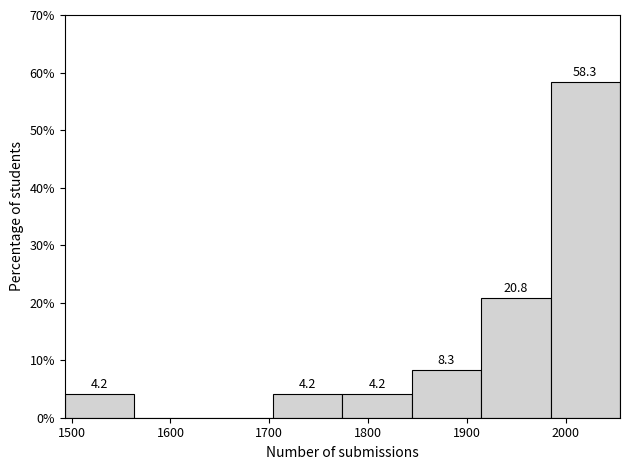

Which range on the x-axis has the tallest bar?

1980 to 2060